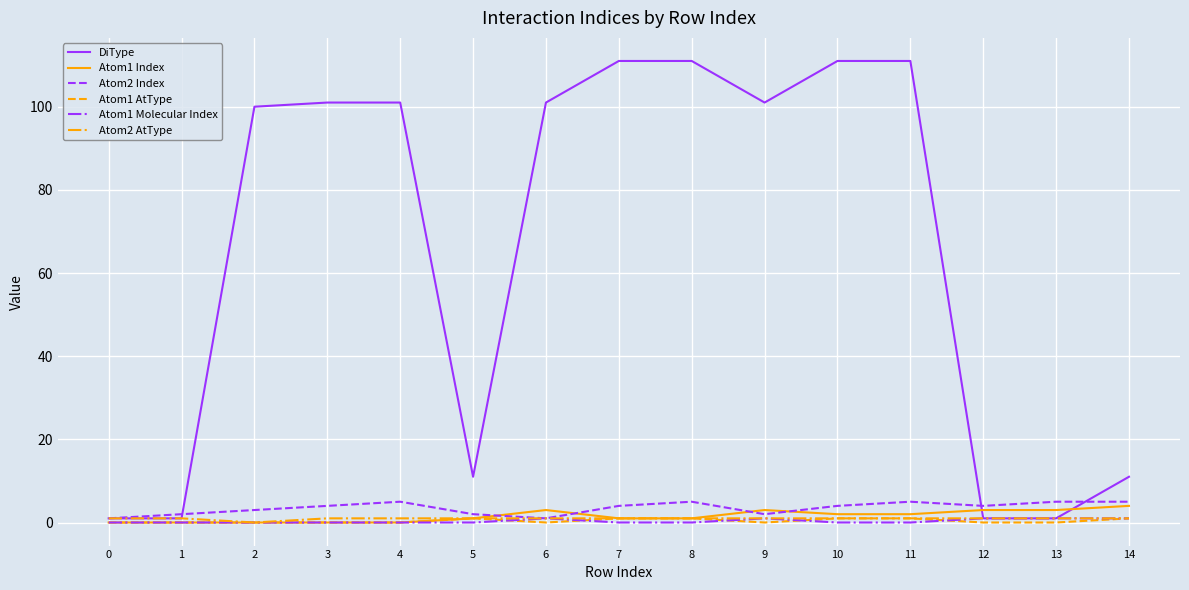

What is the greatest value displayed?

111